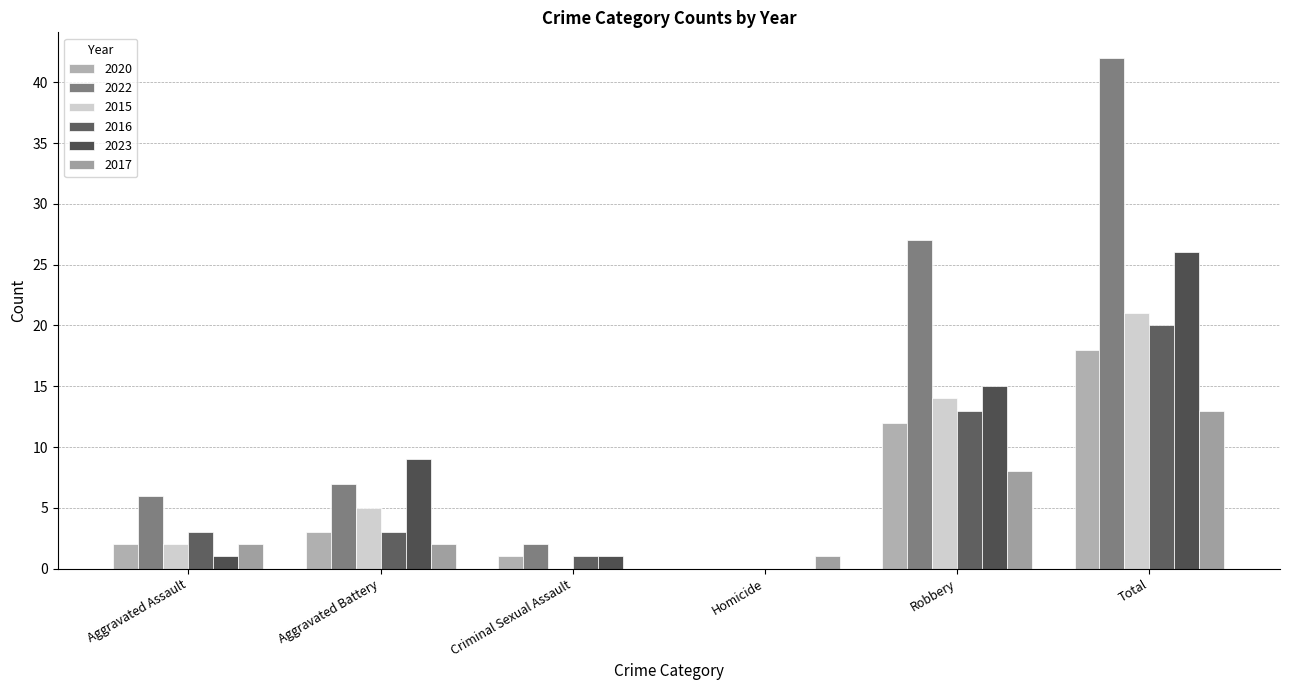

Is it true that 2017 equals 3 at Robbery?

False